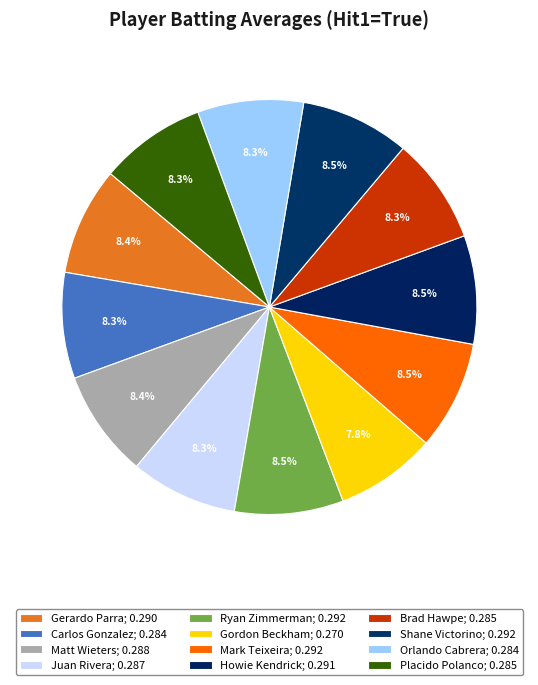

The Gordon Beckham slice represents 1% of the pie. True or false?

False